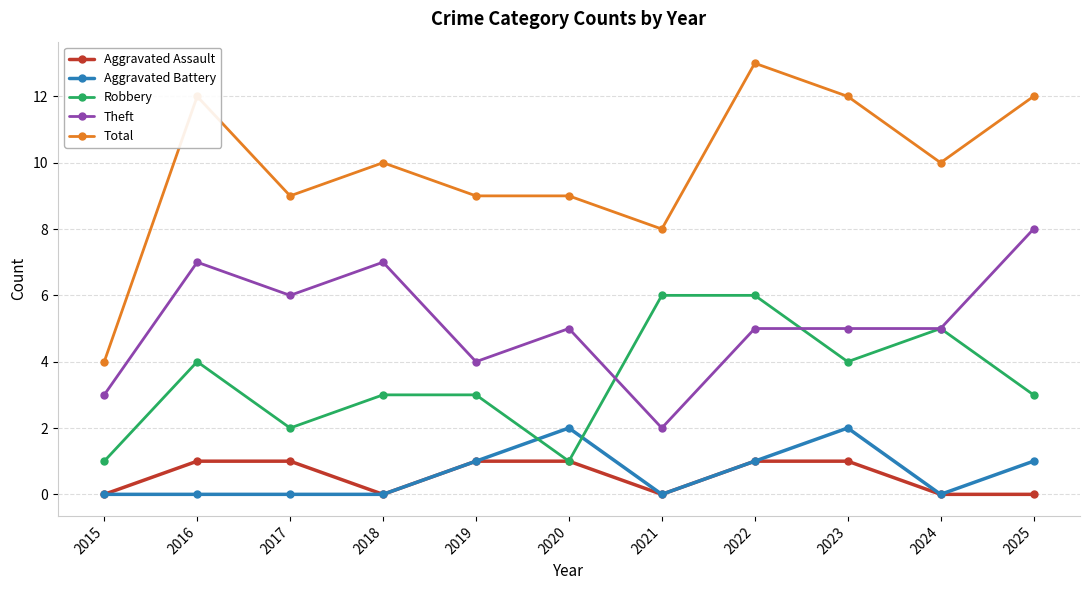

List the series in order of their peak value, lowest first.

Aggravated Assault, Aggravated Battery, Robbery, Theft, Total